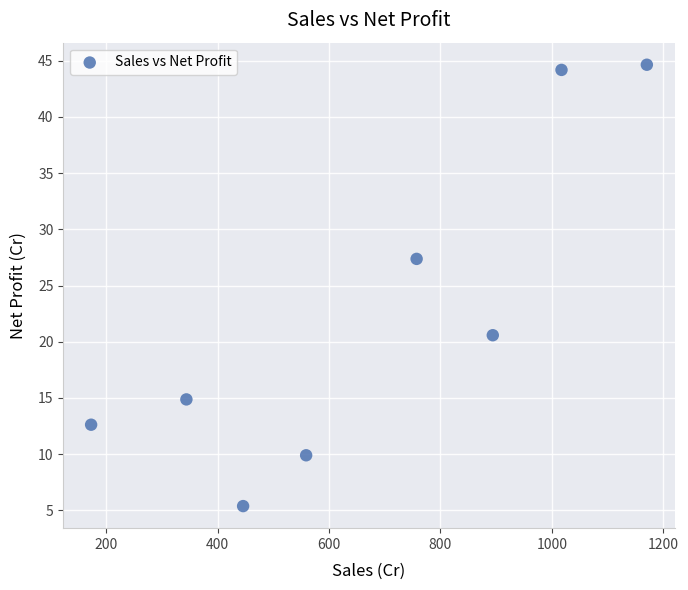

What Y value in the scatter plot is closest to 25?

27.4